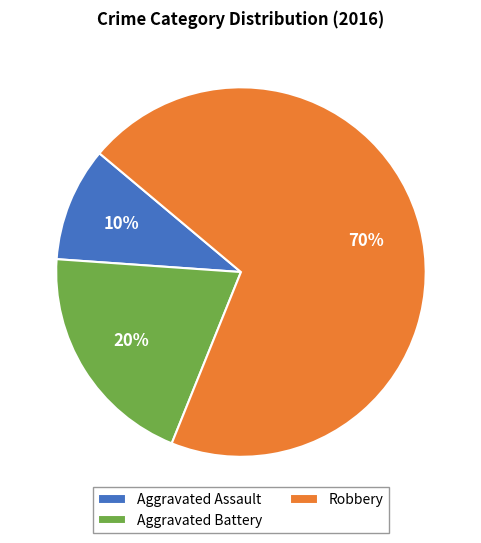

Is the sum of Robbery and Aggravated Battery greater than half?

Yes